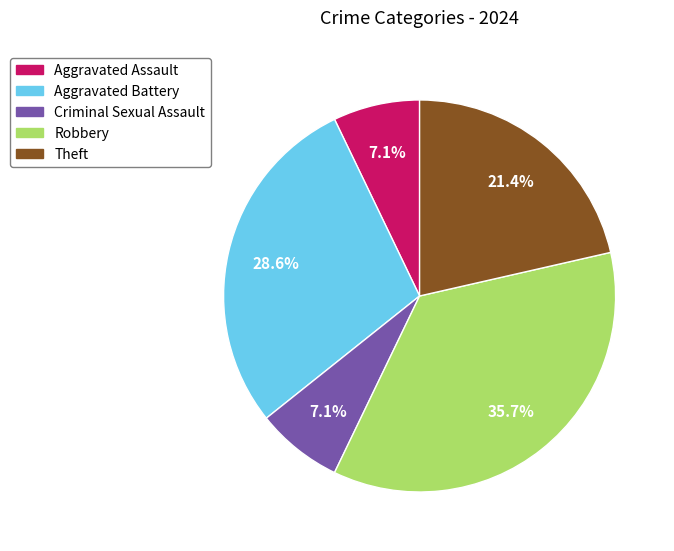

To the nearest percent, what percentage of the pie is Theft?

21%